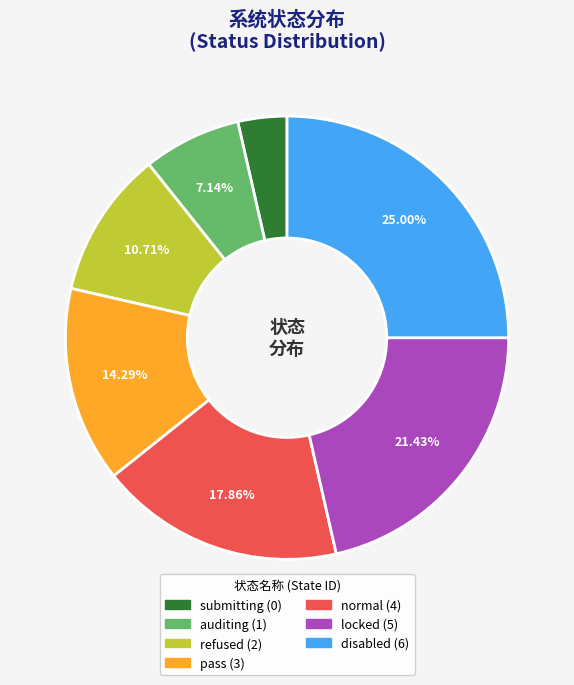

What is the largest slice in the pie chart?

disabled